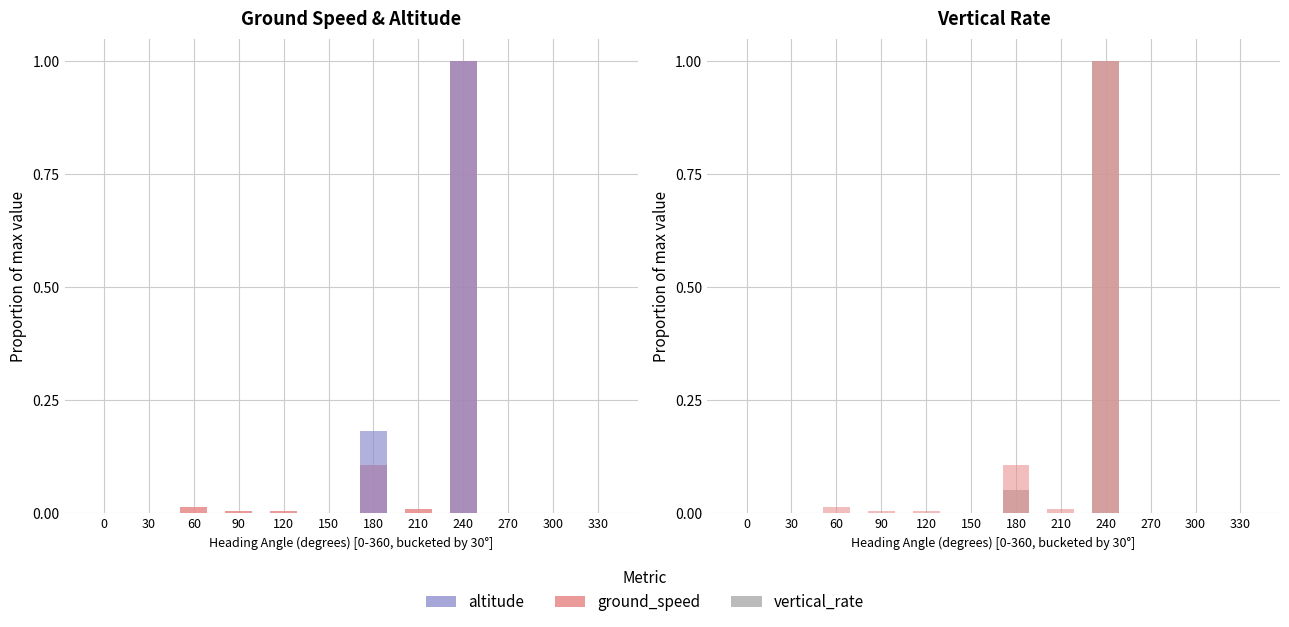

True or false: vertical_rate has a value of 0.1 at 180.

True